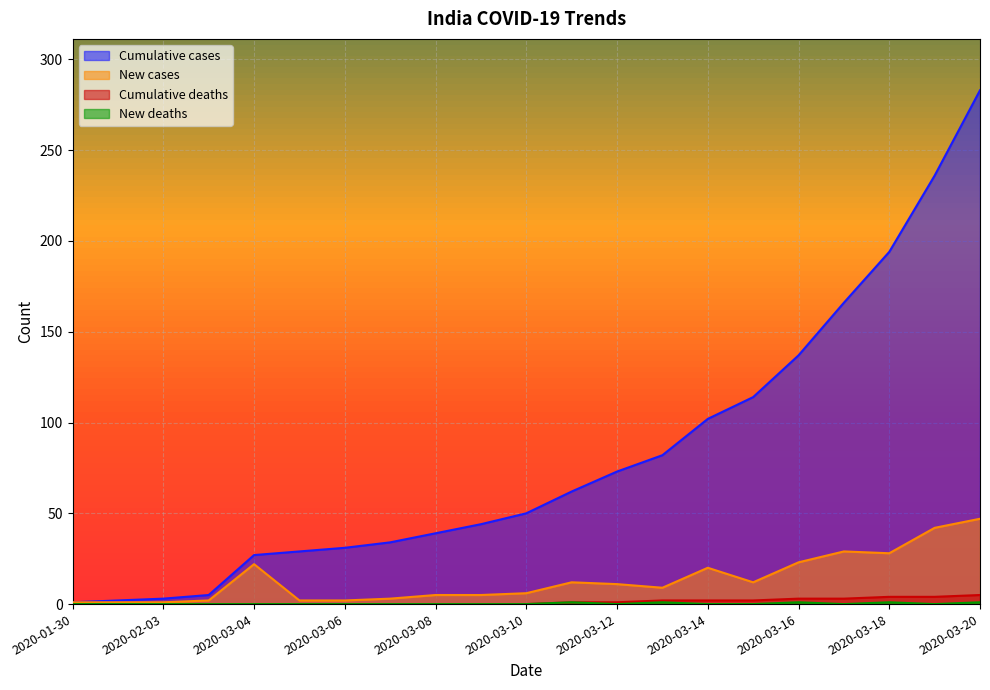

Reading left to right, extract all data points from this chart.

Cumulative_cases: 1	2	3	5	27	29	31	34	39	44	50	62	73	82	102	114	137	166	194	236	283
New_cases: 1	1	1	2	22	2	2	3	5	5	6	12	11	9	20	12	23	29	28	42	47
Cumulative_deaths: 0	0	0	0	0	0	0	0	0	0	0	1	1	2	2	2	3	3	4	4	5
New_deaths: 0	0	0	0	0	0	0	0	0	0	0	1	0	1	0	0	1	0	1	0	1